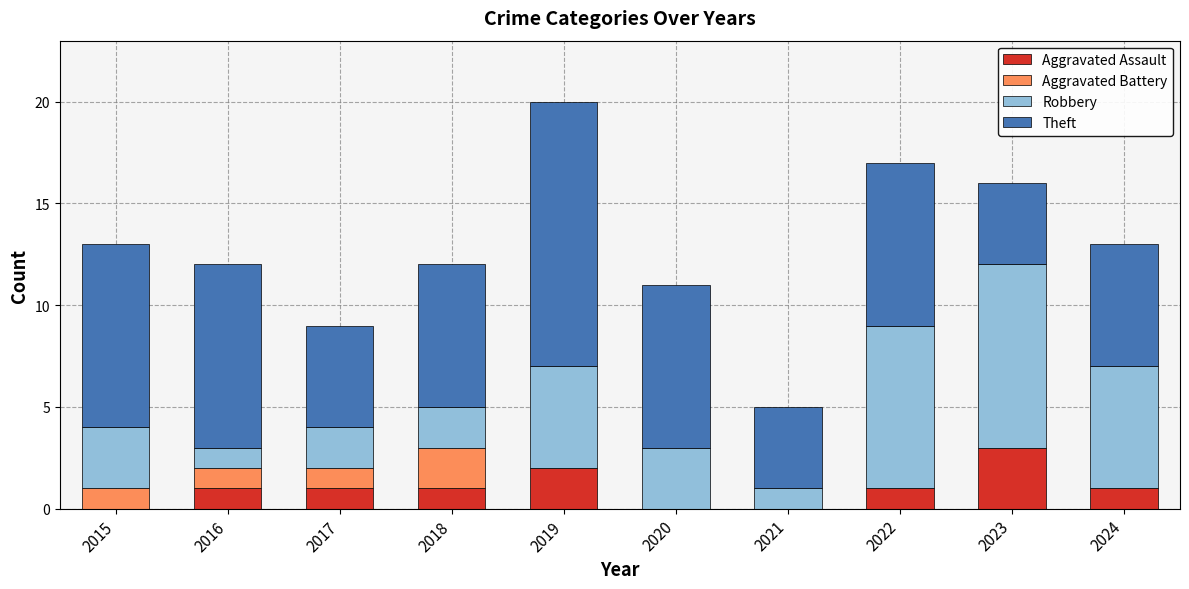

The Aggravated Assault series shows 2 at 2021. True or false?

False